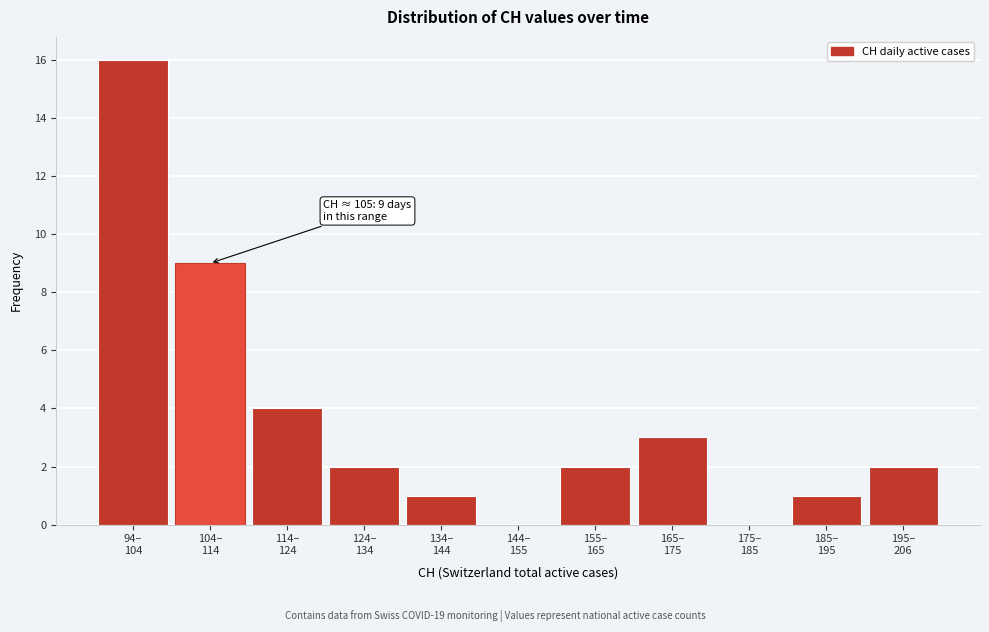

What is the greatest value displayed?

16